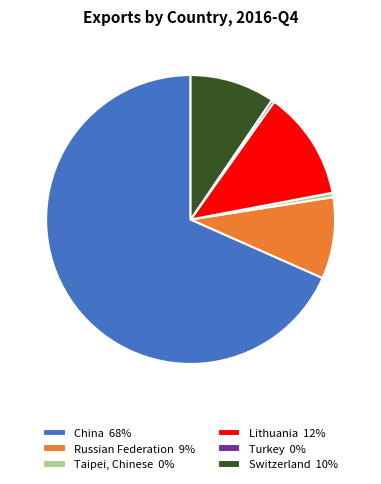

True or false: Switzerland 10% accounts for 10% of the total.

True